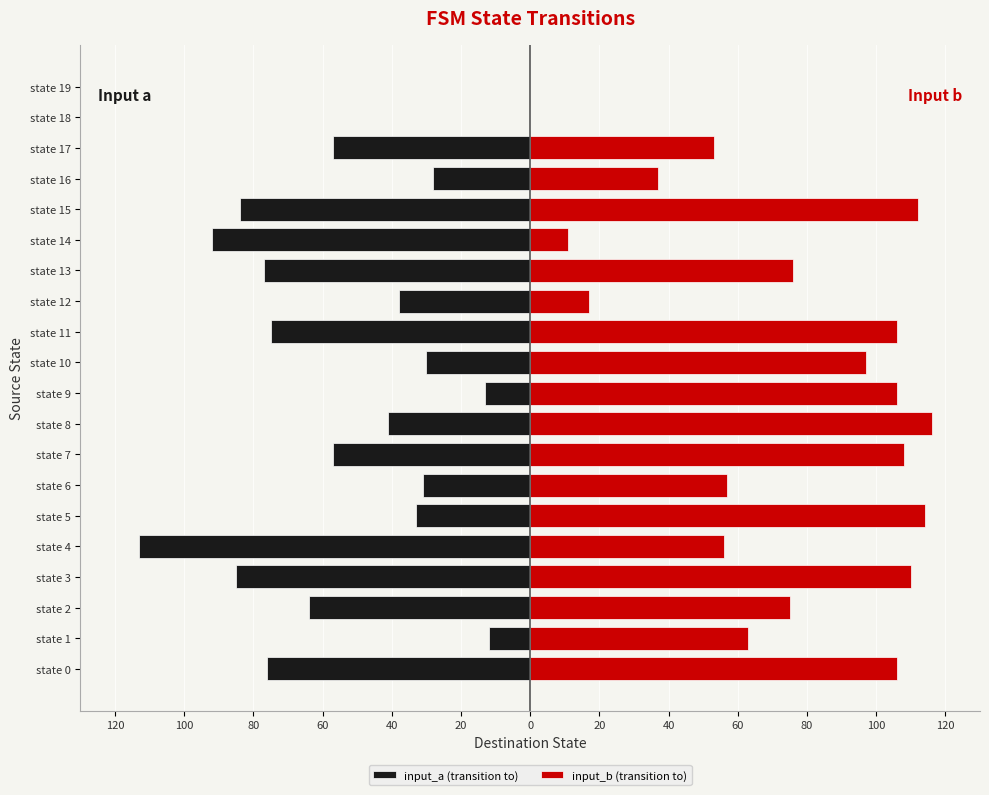

Count the number of categories in the chart.

20